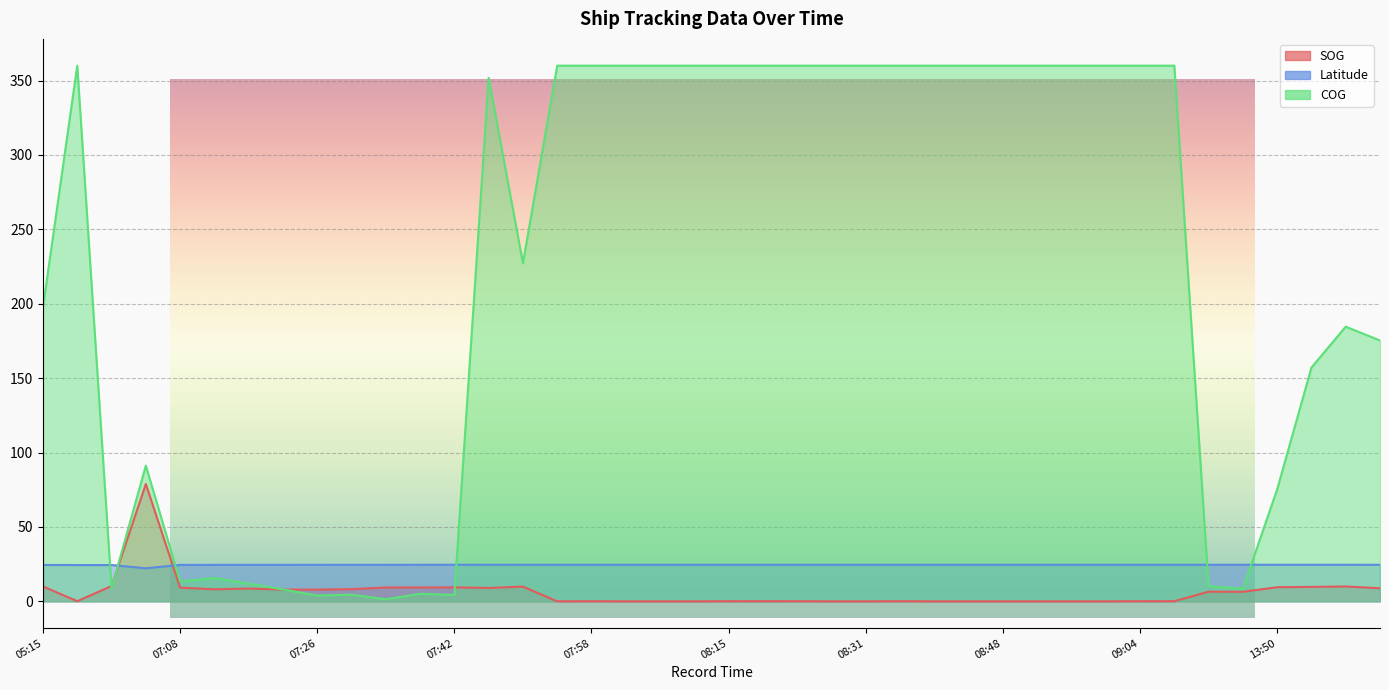

The Latitude series shows 36.8 at 06:06. True or false?

False